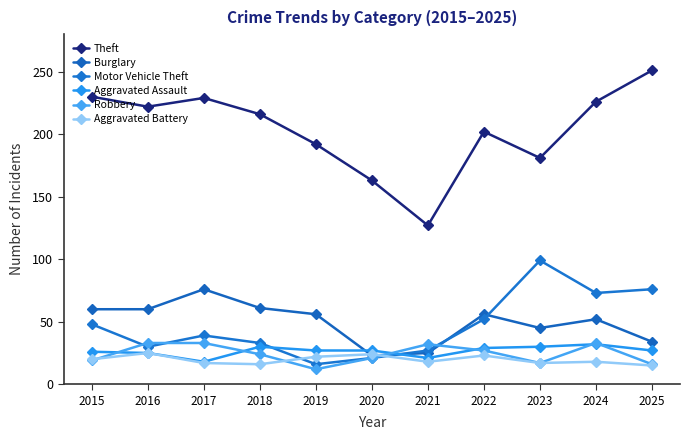

True or false: Aggravated Assault and Theft intersect in this chart.

False